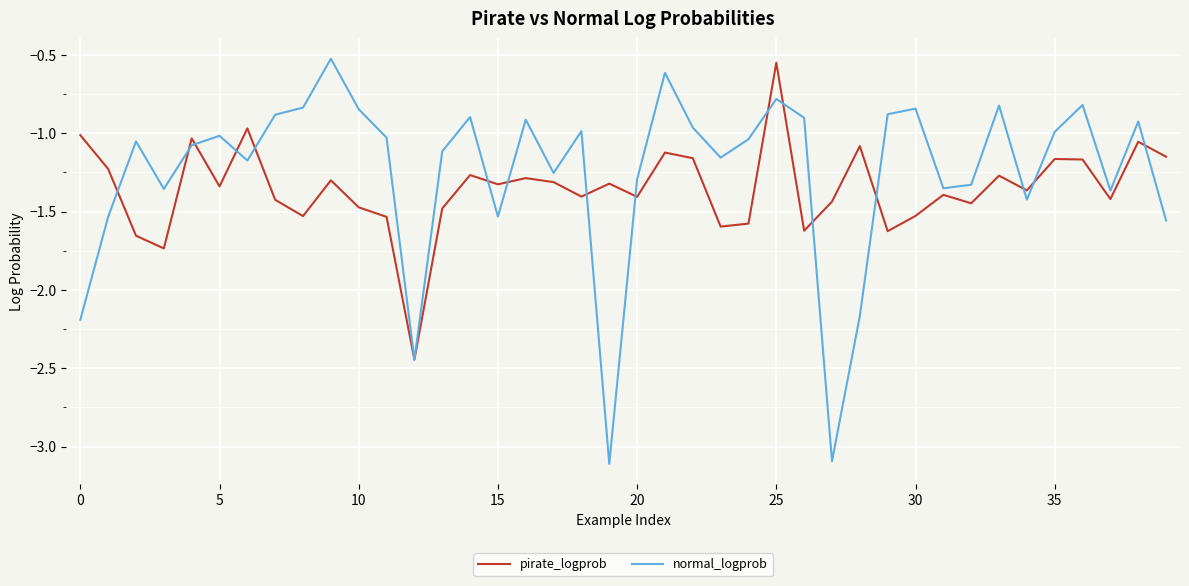

What is the difference between the second highest and minimum values in the pirate_logprob series?

1.5